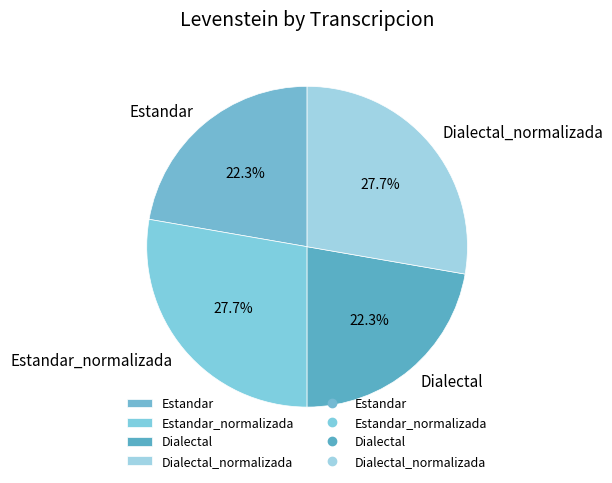

True or false: Estandar_normalizada accounts for 28% of the total.

True